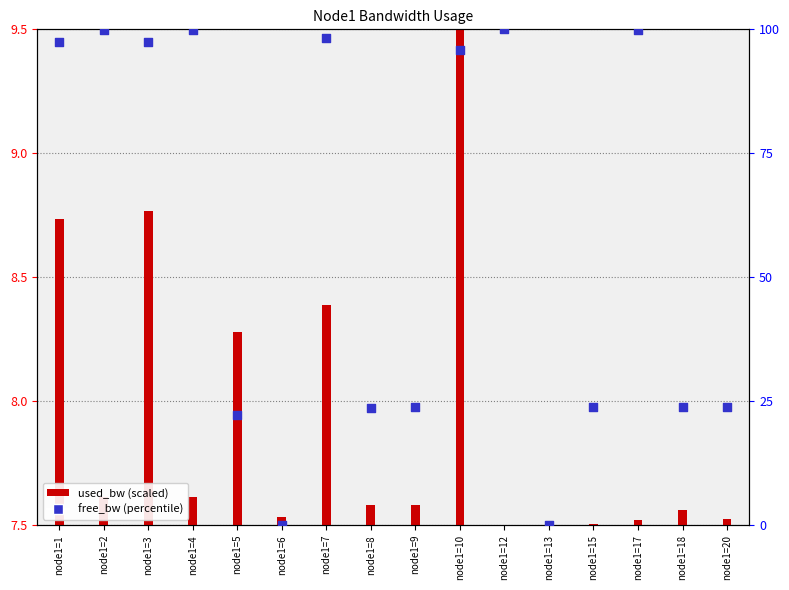

Which series reaches the maximum Y coordinate?

free_bw (percentile)